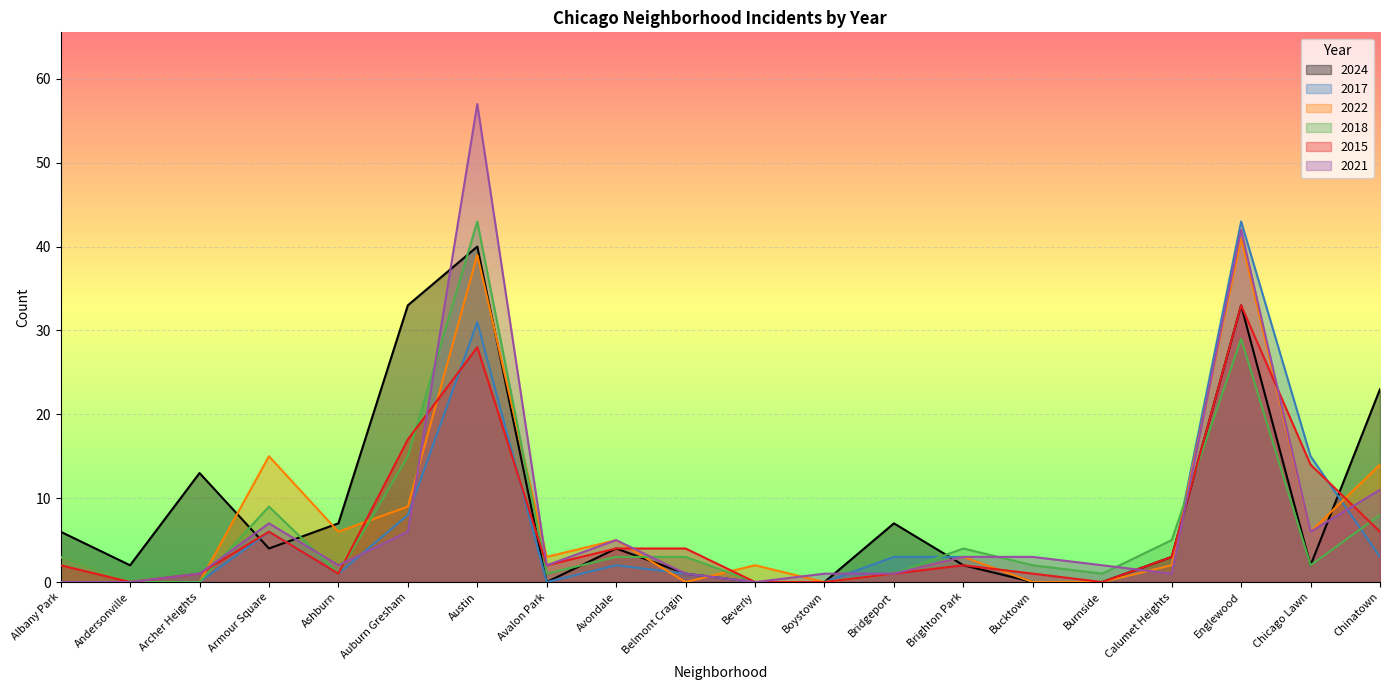

Which category has the highest value across all series?

Austin